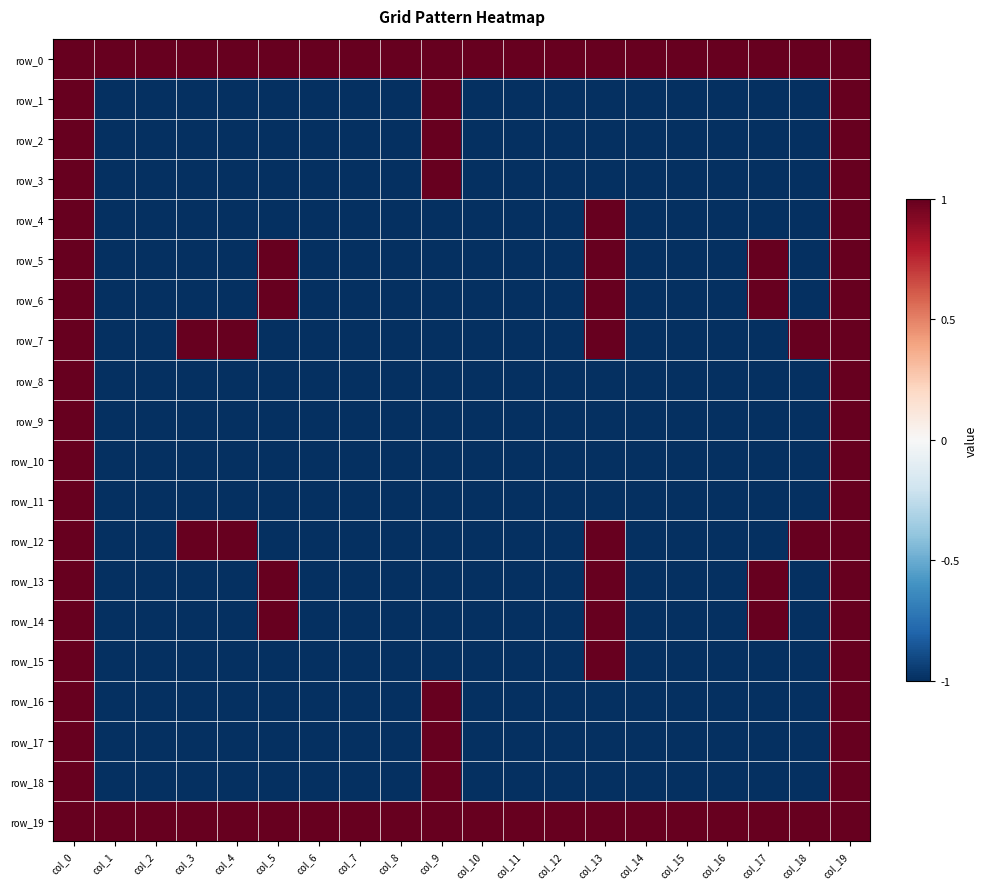

Reading left to right, extract all data points from this chart.

row_0: 1	1	1	1	1	1	1	1	1	1	1	1	1	1	1	1	1	1	1	1
row_1: 1	-1	-1	-1	-1	-1	-1	-1	-1	1	-1	-1	-1	-1	-1	-1	-1	-1	-1	1
row_2: 1	-1	-1	-1	-1	-1	-1	-1	-1	1	-1	-1	-1	-1	-1	-1	-1	-1	-1	1
row_3: 1	-1	-1	-1	-1	-1	-1	-1	-1	1	-1	-1	-1	-1	-1	-1	-1	-1	-1	1
row_4: 1	-1	-1	-1	-1	-1	-1	-1	-1	-1	-1	-1	-1	1	-1	-1	-1	-1	-1	1
row_5: 1	-1	-1	-1	-1	1	-1	-1	-1	-1	-1	-1	-1	1	-1	-1	-1	1	-1	1
row_6: 1	-1	-1	-1	-1	1	-1	-1	-1	-1	-1	-1	-1	1	-1	-1	-1	1	-1	1
row_7: 1	-1	-1	1	1	-1	-1	-1	-1	-1	-1	-1	-1	1	-1	-1	-1	-1	1	1
row_8: 1	-1	-1	-1	-1	-1	-1	-1	-1	-1	-1	-1	-1	-1	-1	-1	-1	-1	-1	1
row_9: 1	-1	-1	-1	-1	-1	-1	-1	-1	-1	-1	-1	-1	-1	-1	-1	-1	-1	-1	1
row_10: 1	-1	-1	-1	-1	-1	-1	-1	-1	-1	-1	-1	-1	-1	-1	-1	-1	-1	-1	1
row_11: 1	-1	-1	-1	-1	-1	-1	-1	-1	-1	-1	-1	-1	-1	-1	-1	-1	-1	-1	1
row_12: 1	-1	-1	1	1	-1	-1	-1	-1	-1	-1	-1	-1	1	-1	-1	-1	-1	1	1
row_13: 1	-1	-1	-1	-1	1	-1	-1	-1	-1	-1	-1	-1	1	-1	-1	-1	1	-1	1
row_14: 1	-1	-1	-1	-1	1	-1	-1	-1	-1	-1	-1	-1	1	-1	-1	-1	1	-1	1
row_15: 1	-1	-1	-1	-1	-1	-1	-1	-1	-1	-1	-1	-1	1	-1	-1	-1	-1	-1	1
row_16: 1	-1	-1	-1	-1	-1	-1	-1	-1	1	-1	-1	-1	-1	-1	-1	-1	-1	-1	1
row_17: 1	-1	-1	-1	-1	-1	-1	-1	-1	1	-1	-1	-1	-1	-1	-1	-1	-1	-1	1
row_18: 1	-1	-1	-1	-1	-1	-1	-1	-1	1	-1	-1	-1	-1	-1	-1	-1	-1	-1	1
row_19: 1	1	1	1	1	1	1	1	1	1	1	1	1	1	1	1	1	1	1	1